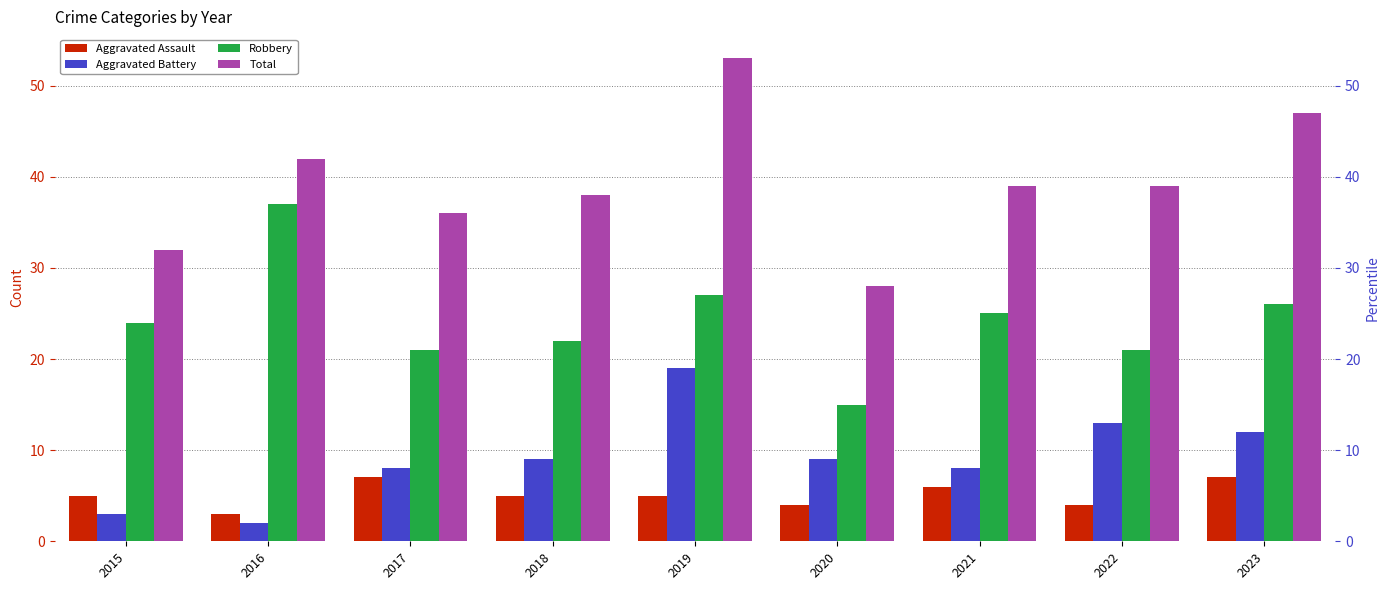

At which category does the chart reach its peak across all series?

2019